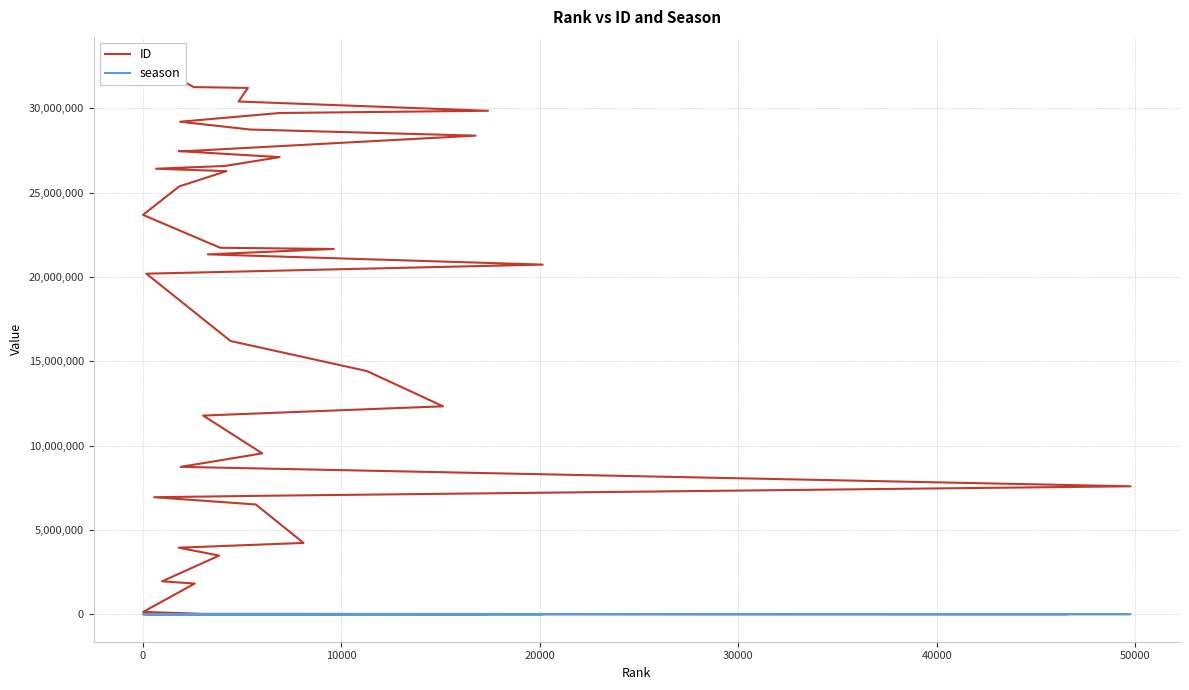

What is the value of the ID point at the 37th from the left?

30411791